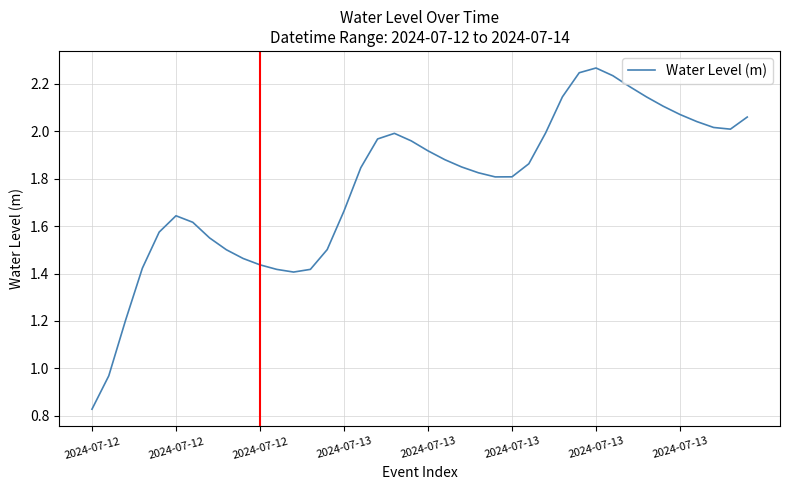

At which label is the value closest to 1?

2024-07-12